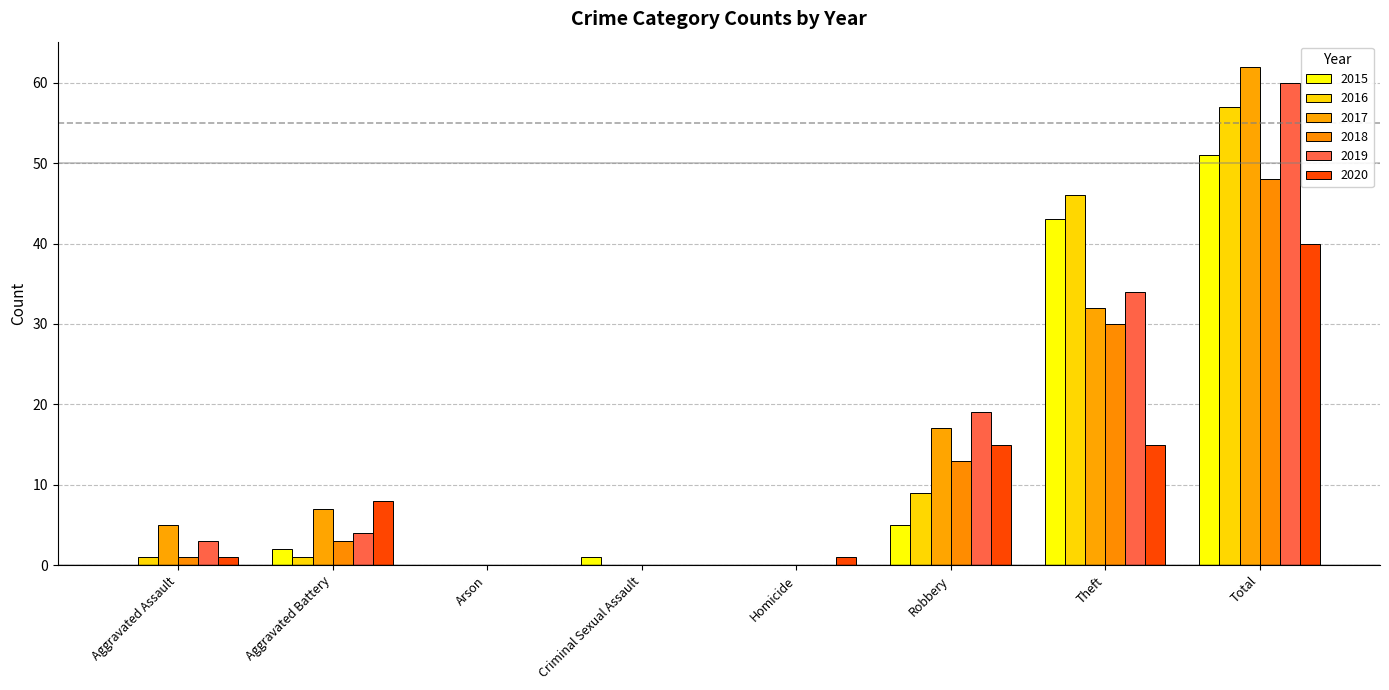

Are the bars grouped side by side (vs. stacked)?

Yes